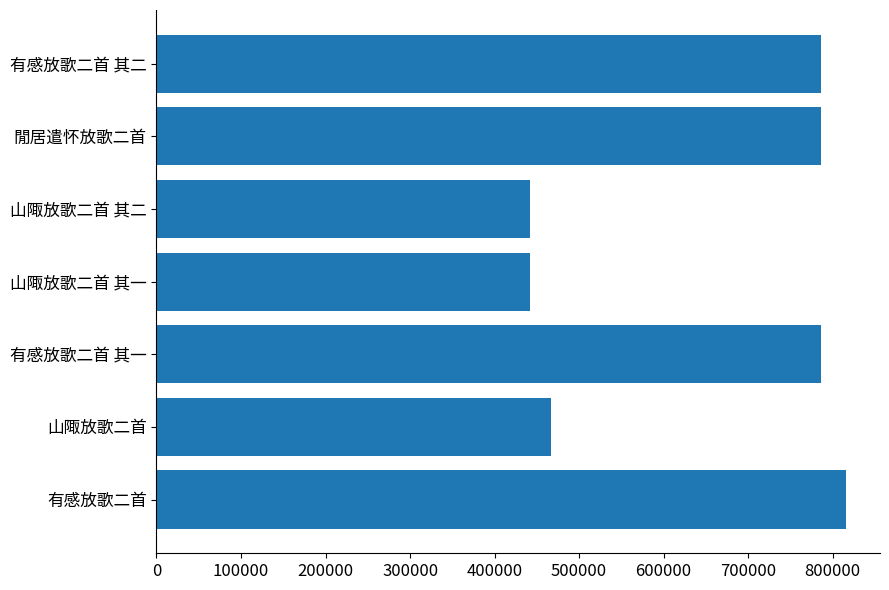

What is the sum of all values?

4526124